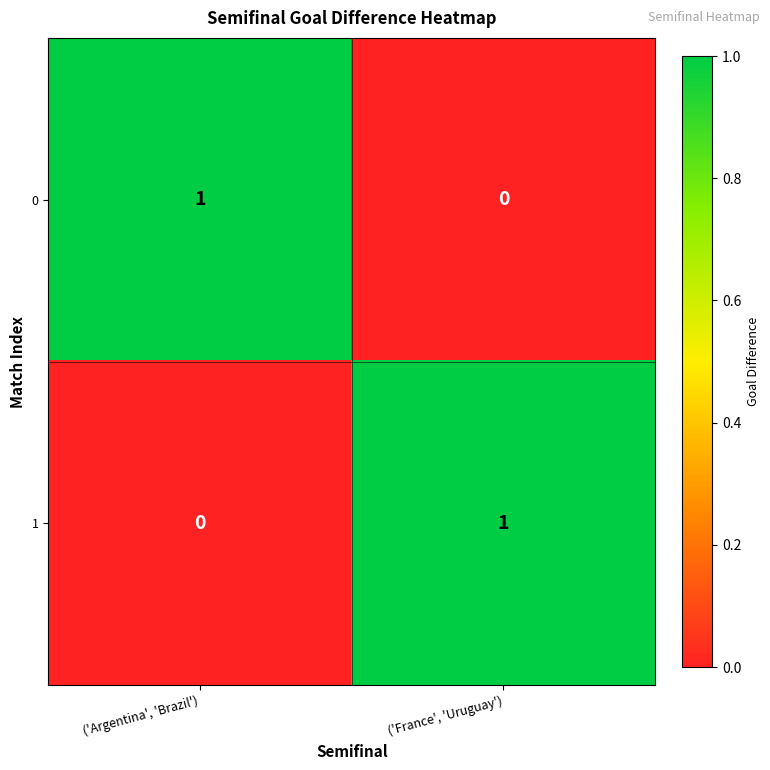

At how many categories does at least one series exceed 0?

2